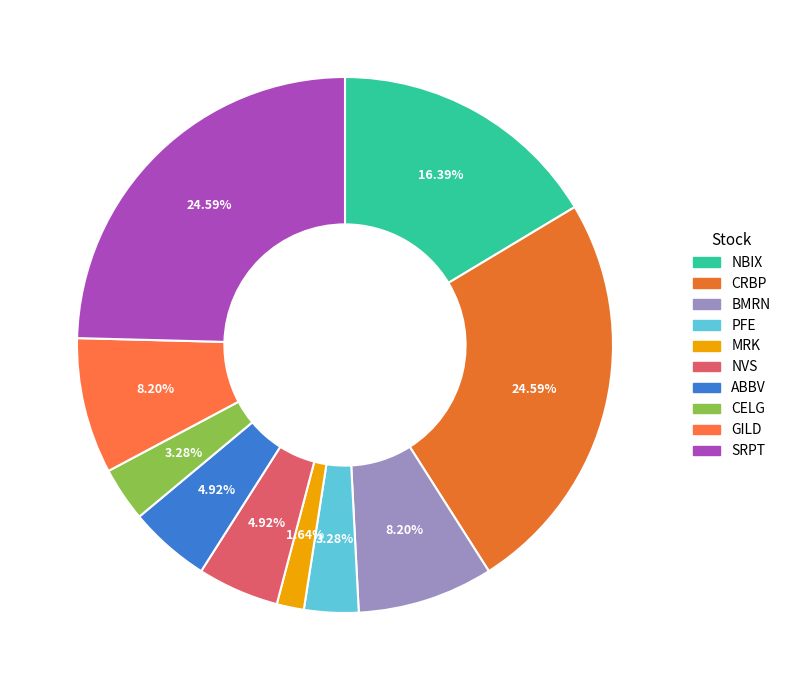

How much of the chart is everything except NVS?

95.1%